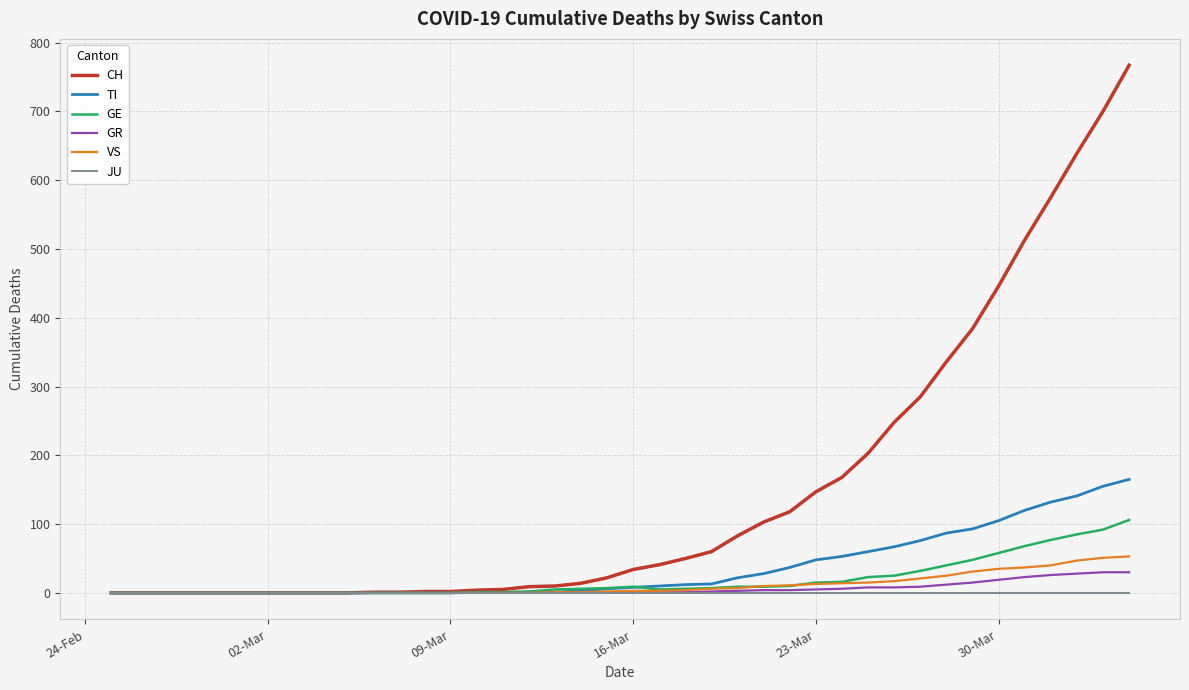

Which series has the largest range (max minus min)?

CH